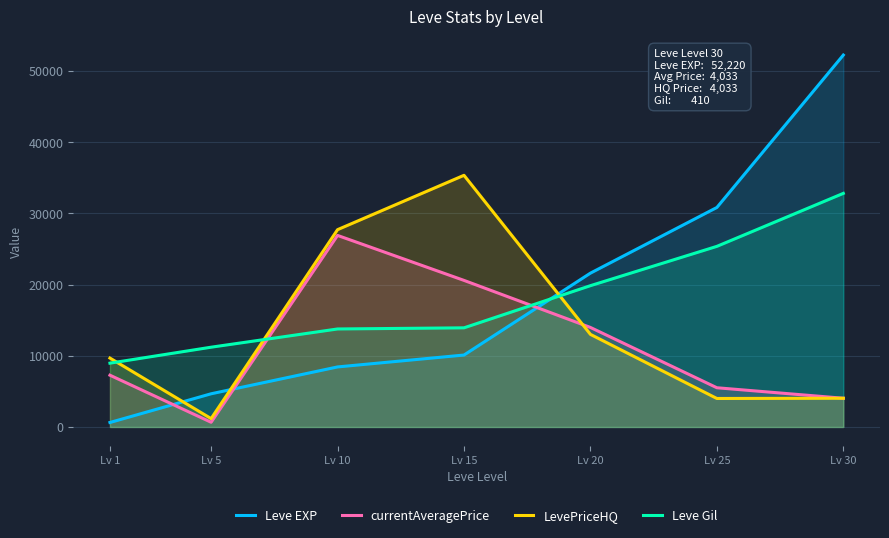

What value does the Leve EXP series have at Lv 15?

10100.0